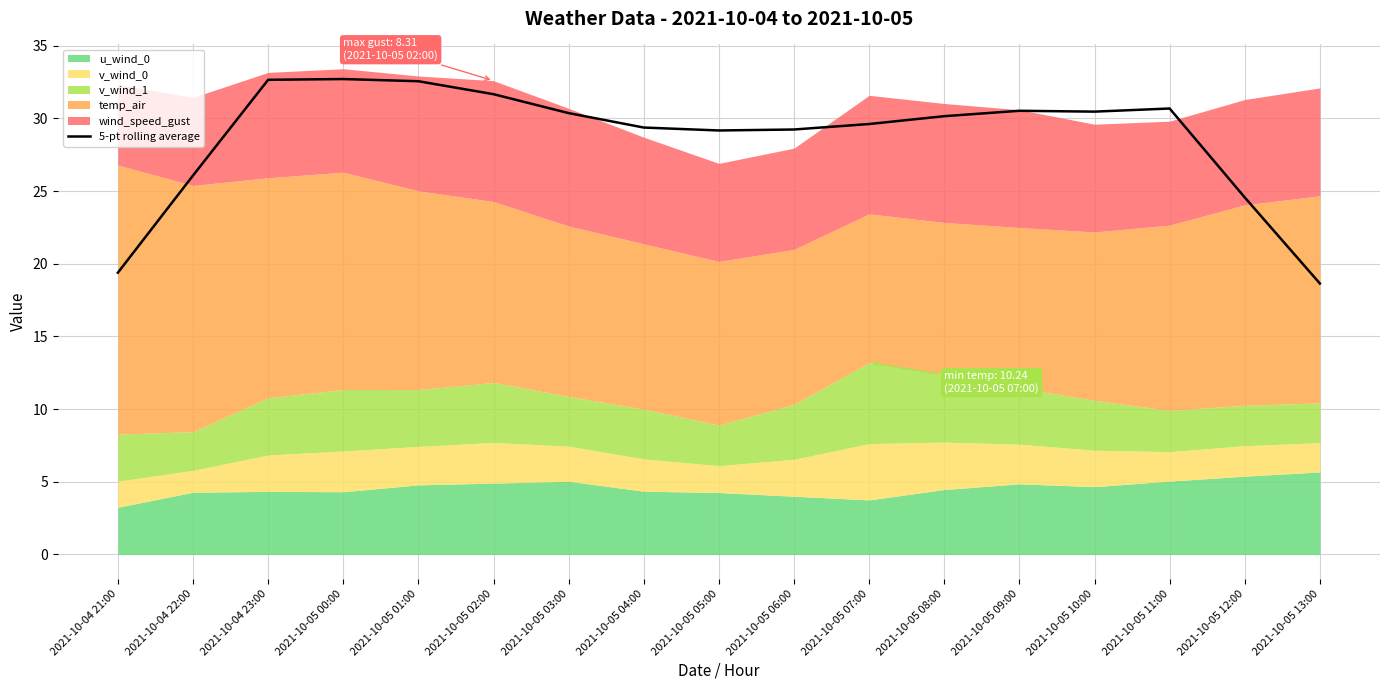

What is the label of the 2nd point from the left?

2021-10-04 22:00